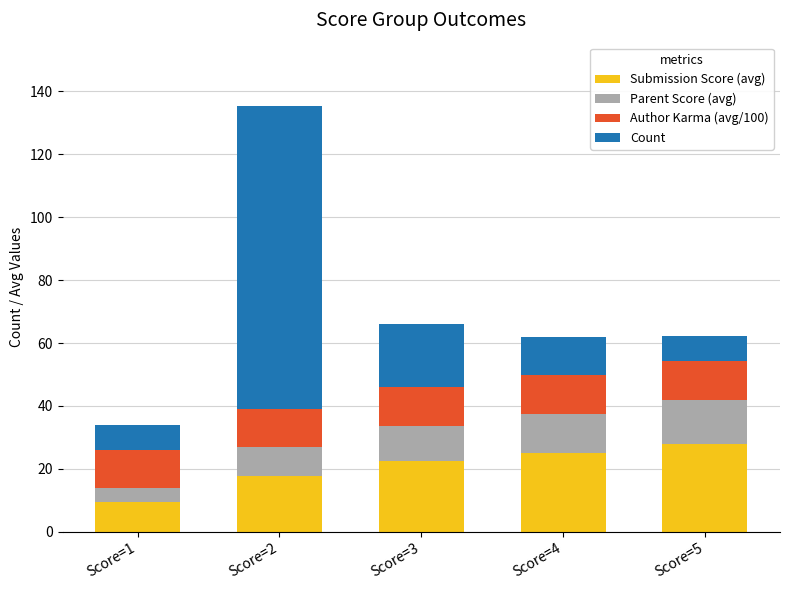

The Submission Score (avg) series shows 10.8 at Score=4. True or false?

False